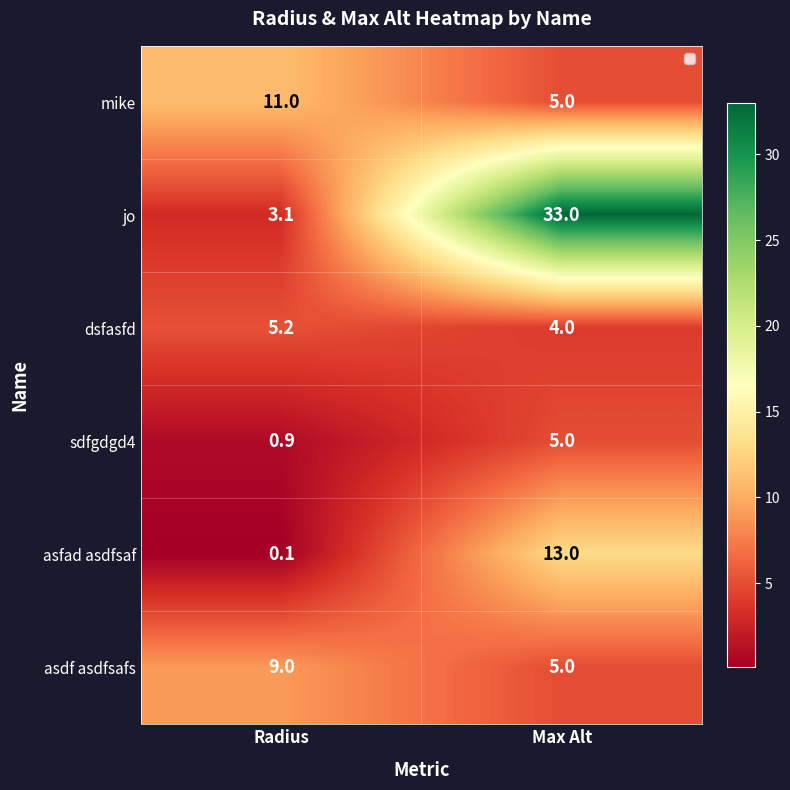

At which category is the sum across all series the highest?

Max Alt